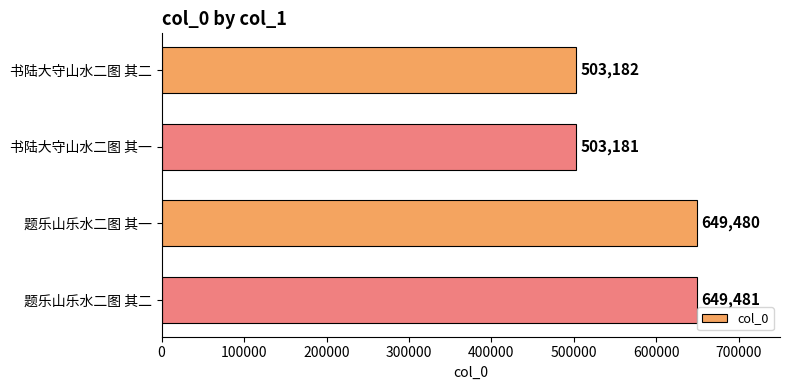

Reading top to bottom, what are all the values shown in this chart?

503182	503181	649480	649481